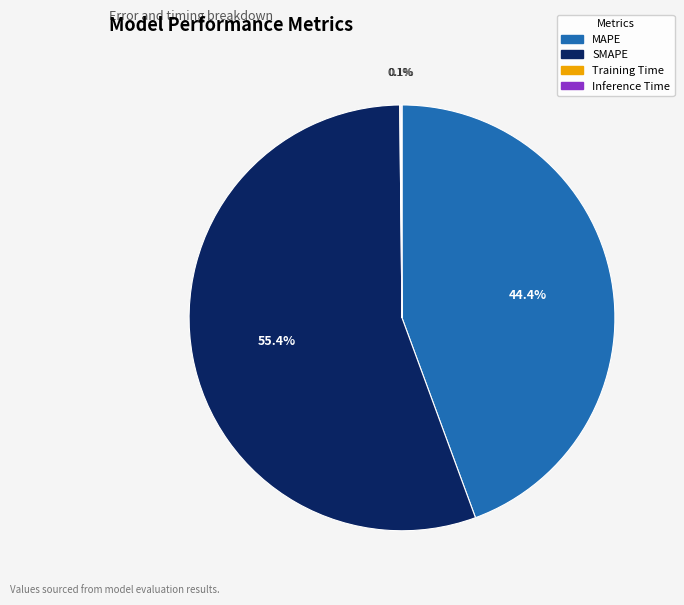

Which slice is the largest?

SMAPE